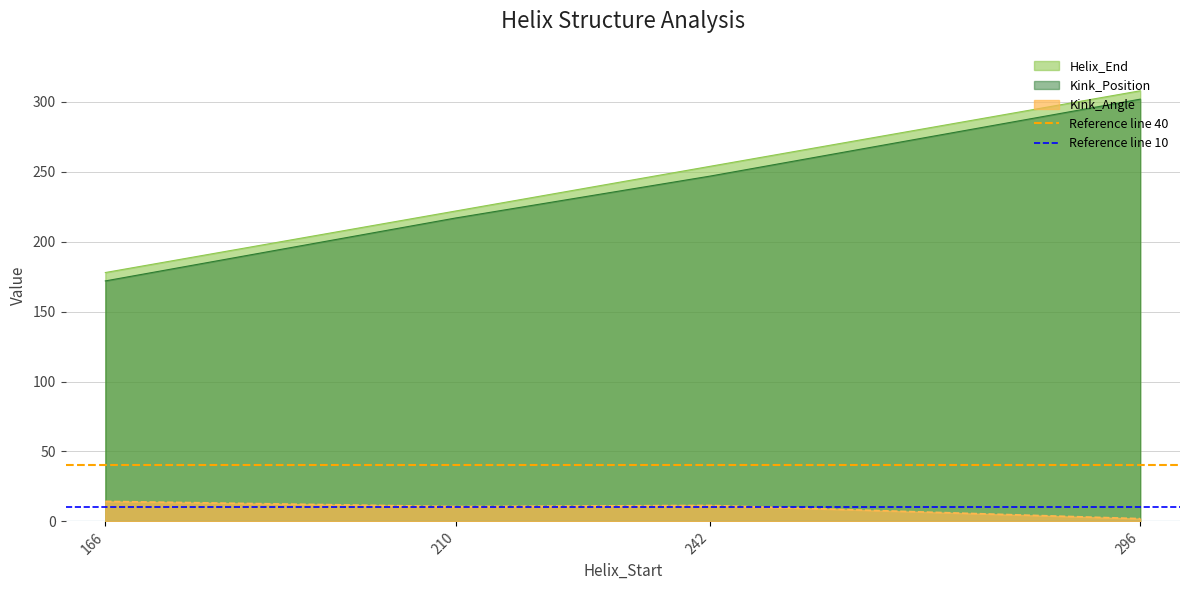

What is the value of the Reference line 10 point at the 1st from the left?

10